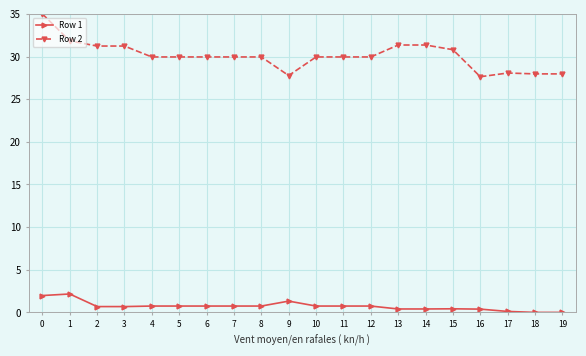

Is this an area chart (filled region under the line)?

No